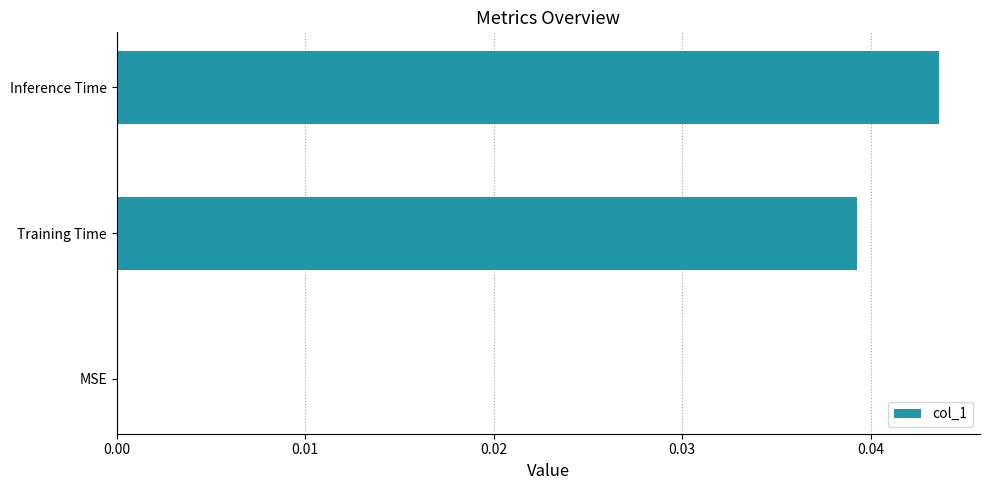

How many values are above zero?

2